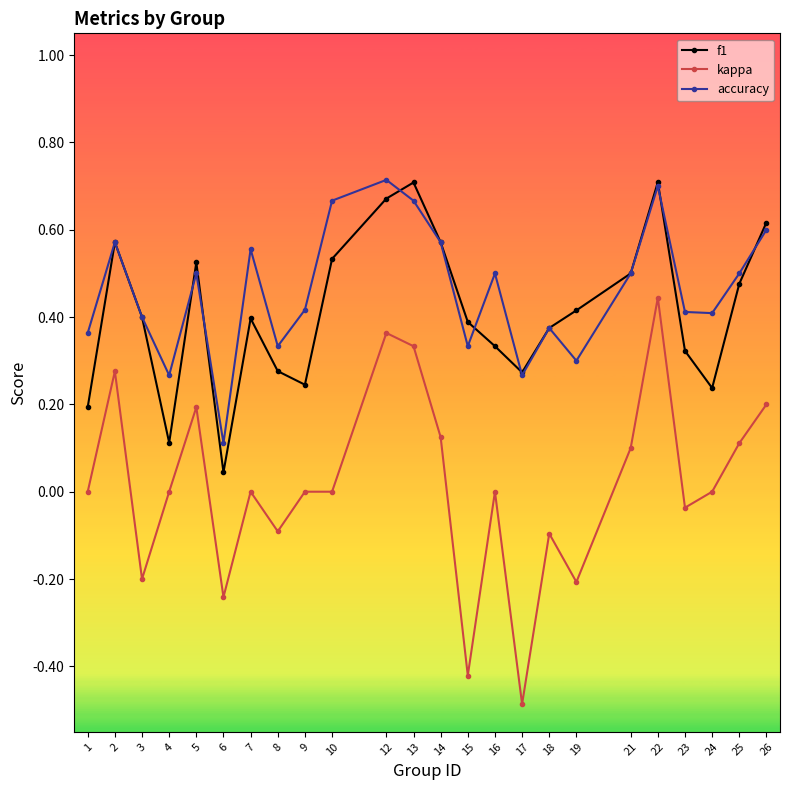

What are all the series names shown in the legend?

f1, kappa, accuracy